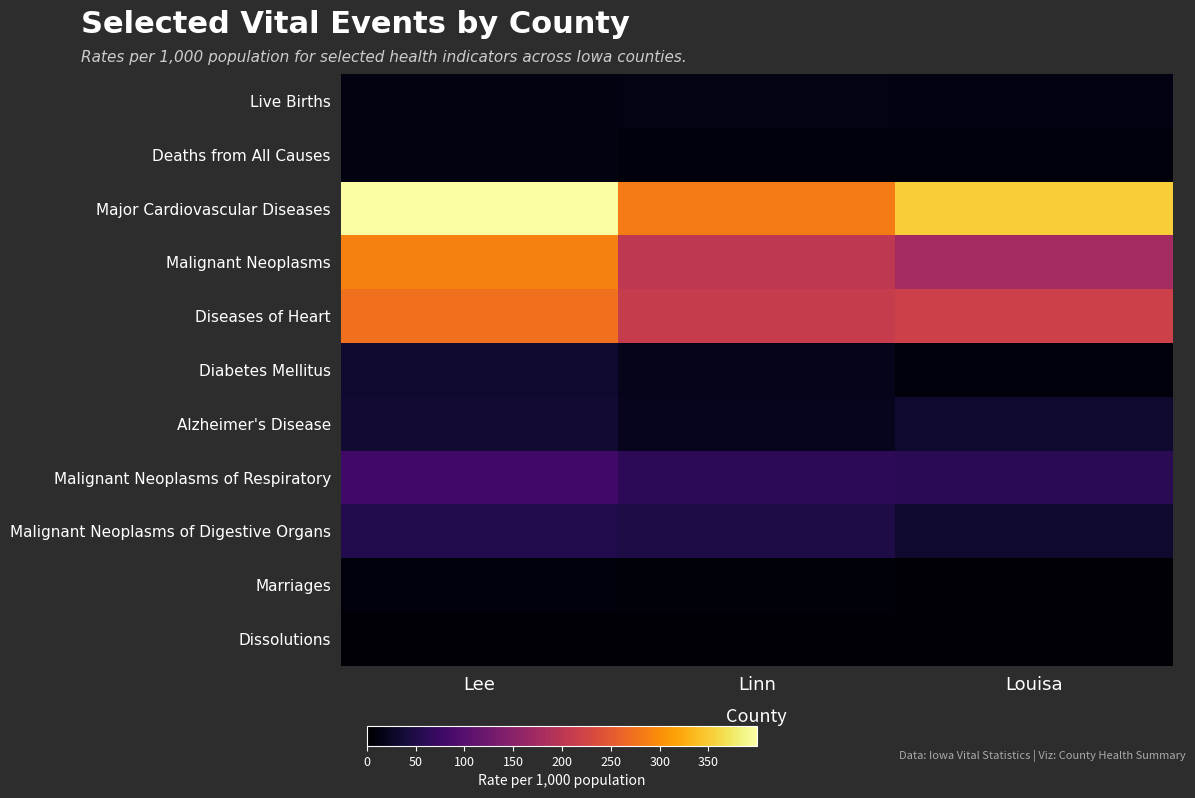

Reading left to right, list all the values displayed in this chart.

Live Births: Lee=12.2	Linn=14.8	Louisa=13.7
Deaths from All Causes: Lee=11.8	Linn=7.9	Louisa=8.4
Major Cardiovascular Diseases: Lee=399.4	Linn=285.0	Louisa=351.6
Malignant Neoplasms: Lee=289.7	Linn=203.9	Louisa=175.8
Diseases of Heart: Lee=274.1	Linn=211.5	Louisa=217.7
Diabetes Mellitus: Lee=33.9	Linn=20.0	Louisa=8.4
Alzheimer's Disease: Lee=36.5	Linn=21.1	Louisa=33.5
Malignant Neoplasms of Respiratory: Lee=80.9	Linn=61.1	Louisa=58.6
Malignant Neoplasms of Digestive Organs: Lee=52.2	Linn=47.1	Louisa=33.5
Marriages: Lee=8.3	Linn=7.3	Louisa=6.1
Dissolutions: Lee=3.7	Linn=4.0	Louisa=4.1